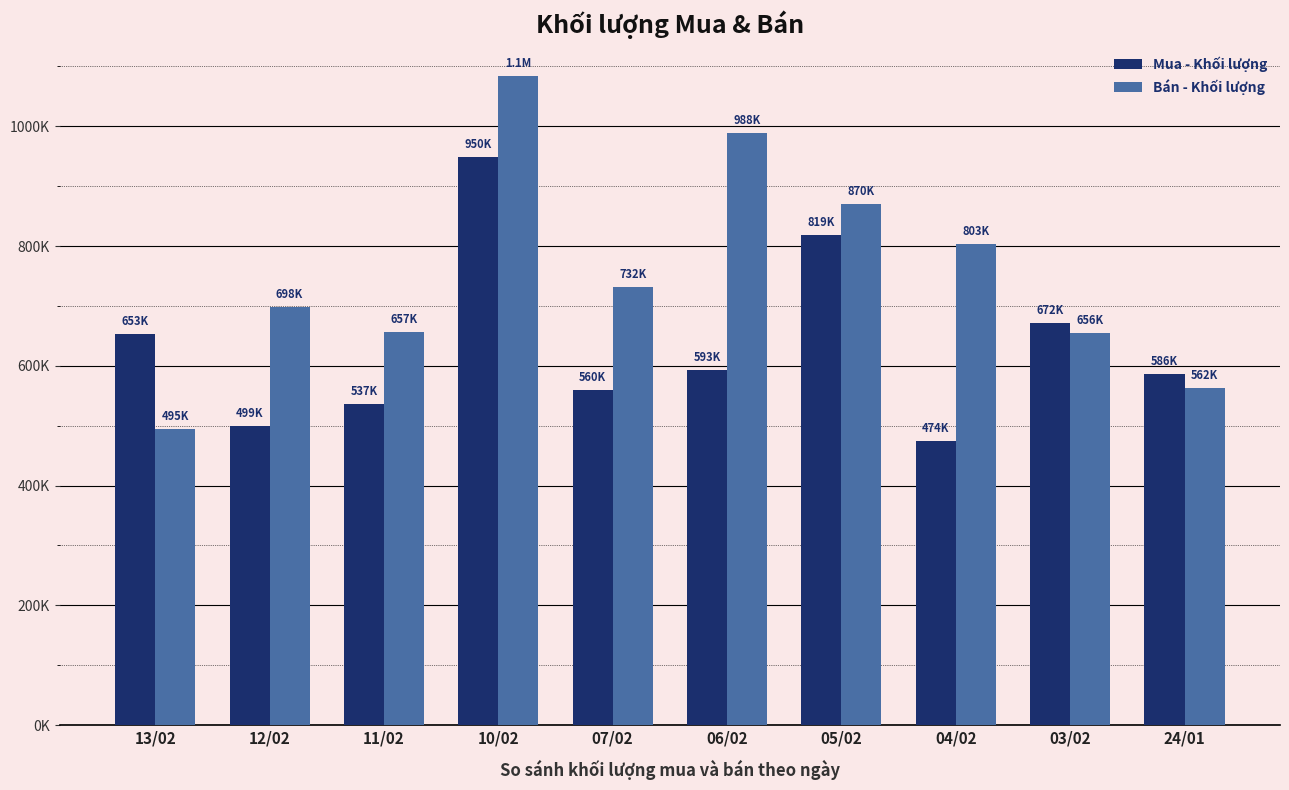

What is the label of the 2nd bar from the left?

12/02